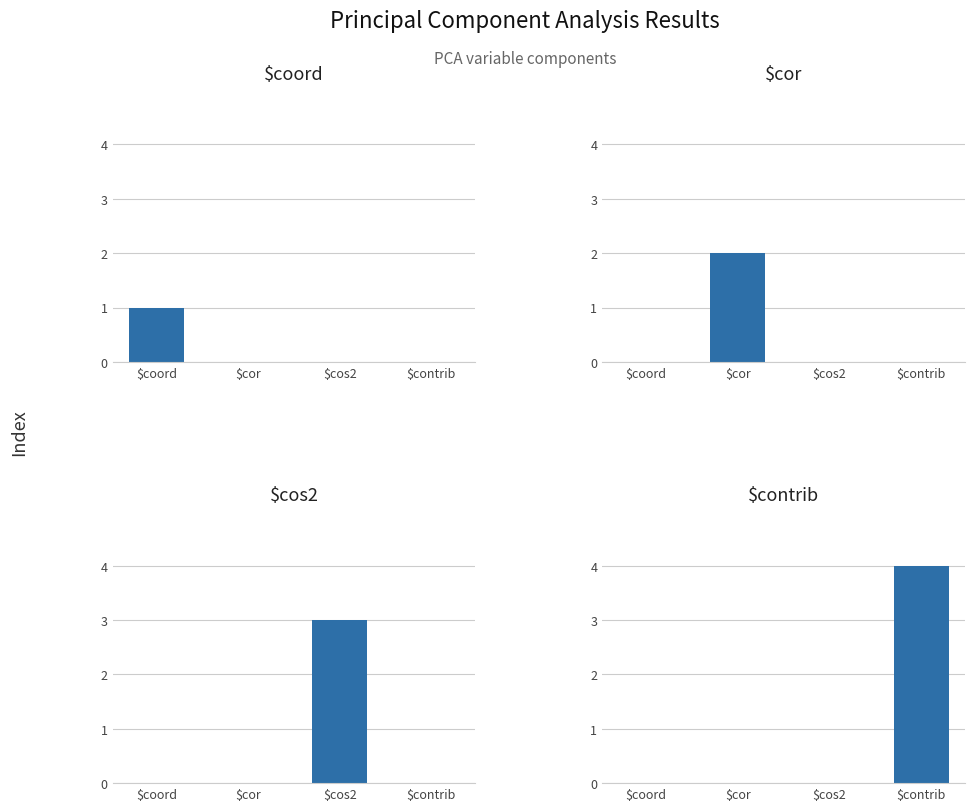

Rank the series at $cor from lowest to highest value.

$coord, $cos2, $contrib, $cor